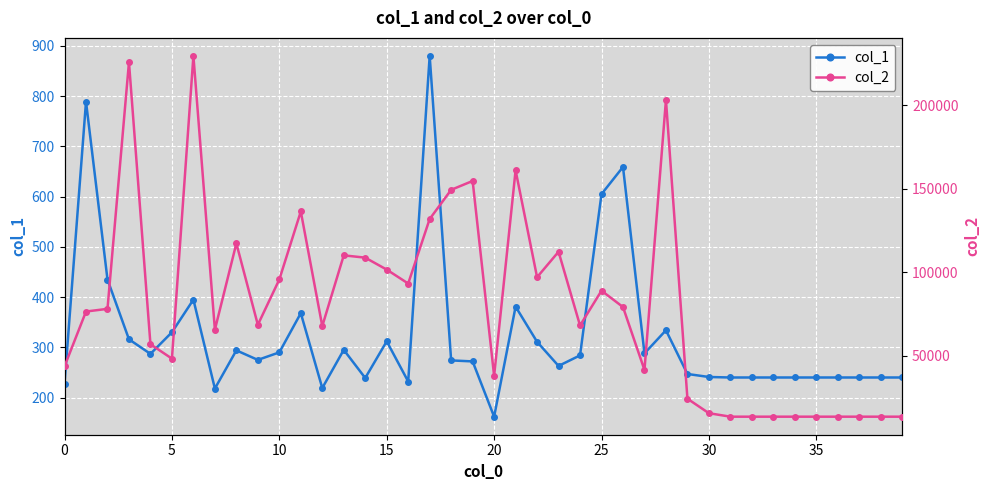

List the series in order of their peak value, lowest first.

col_1, col_2